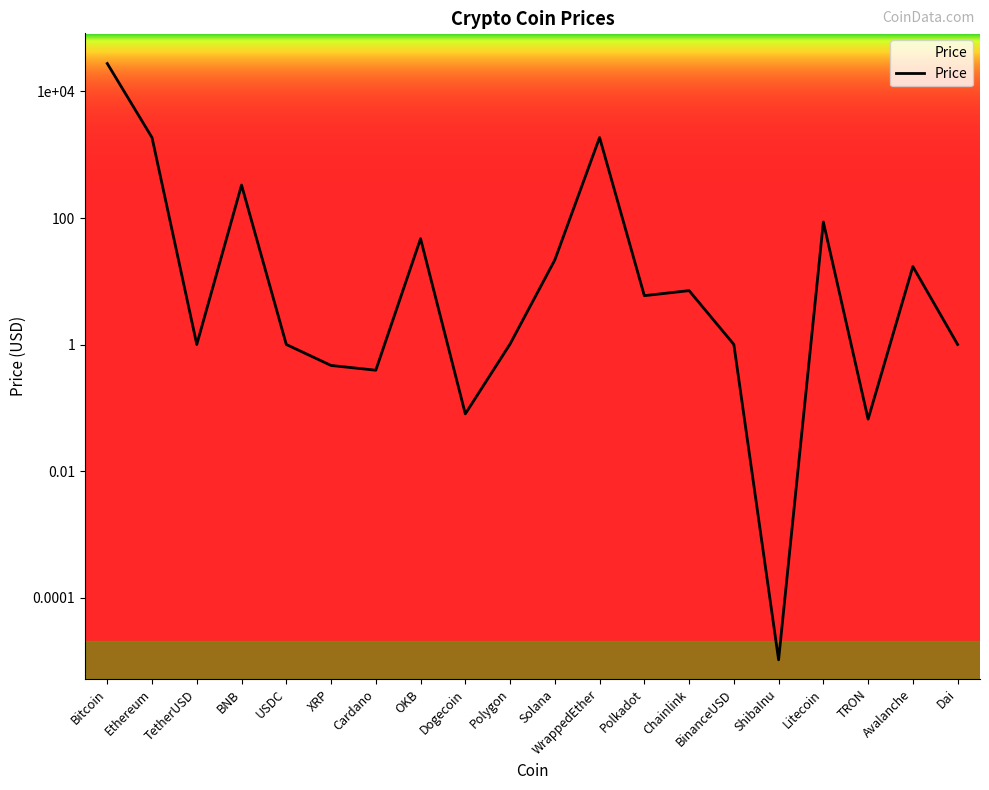

At which label does the data first exceed 5?

Bitcoin